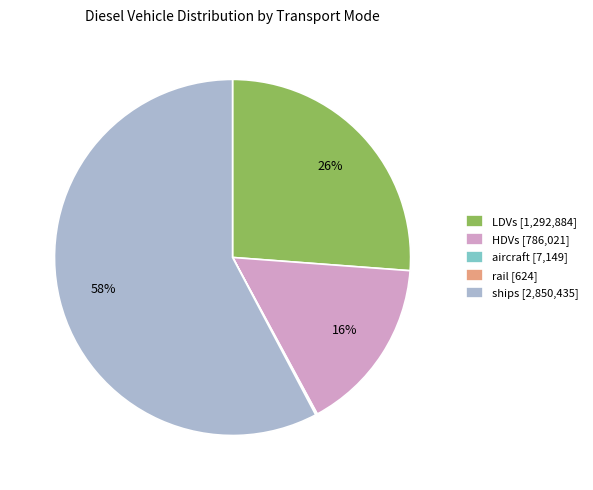

What is the largest slice in the pie chart?

ships [2,850,435]